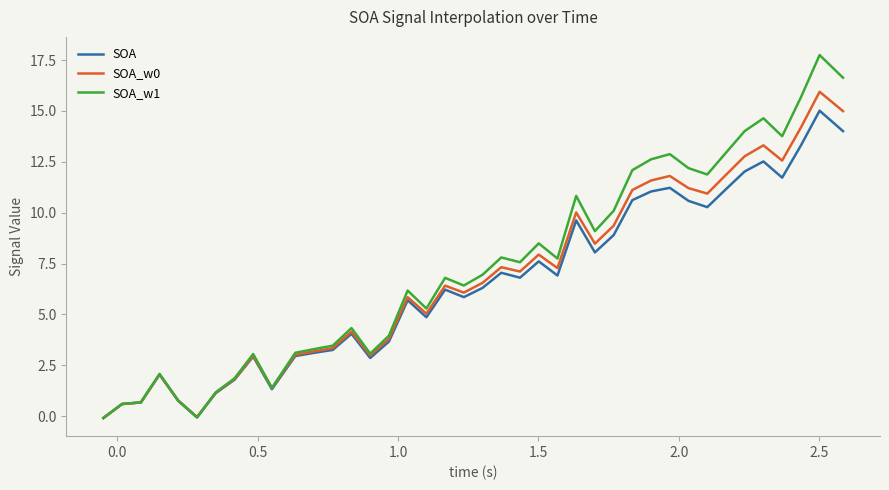

What is the highest value of the SOA_w1 series?

17.7